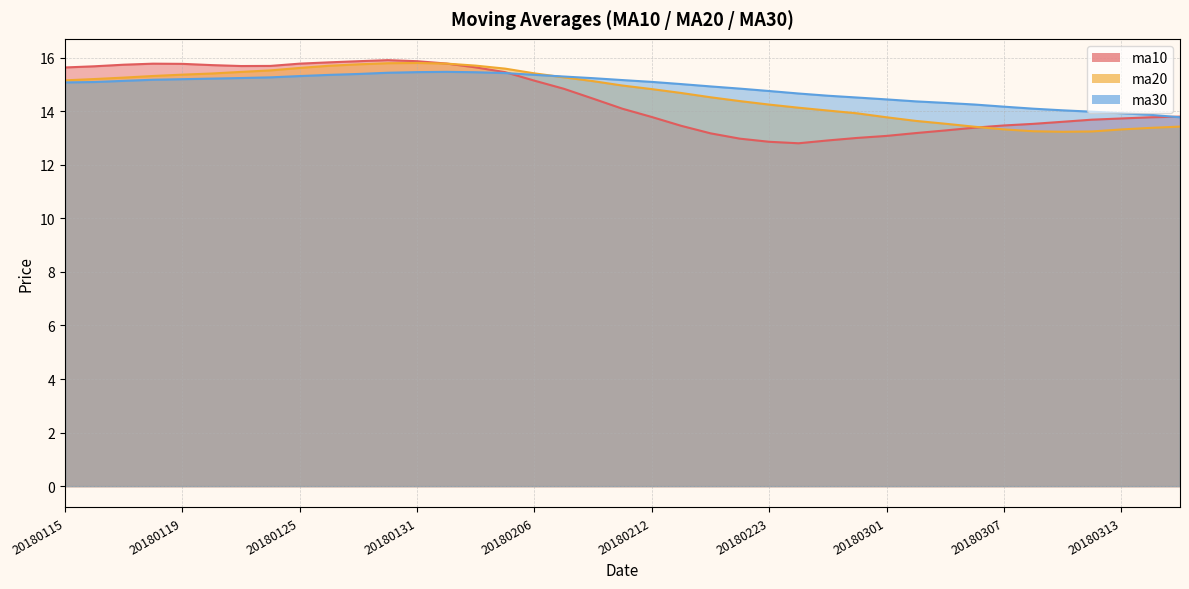

Where is ma30 nearest to the value 14?

20180312